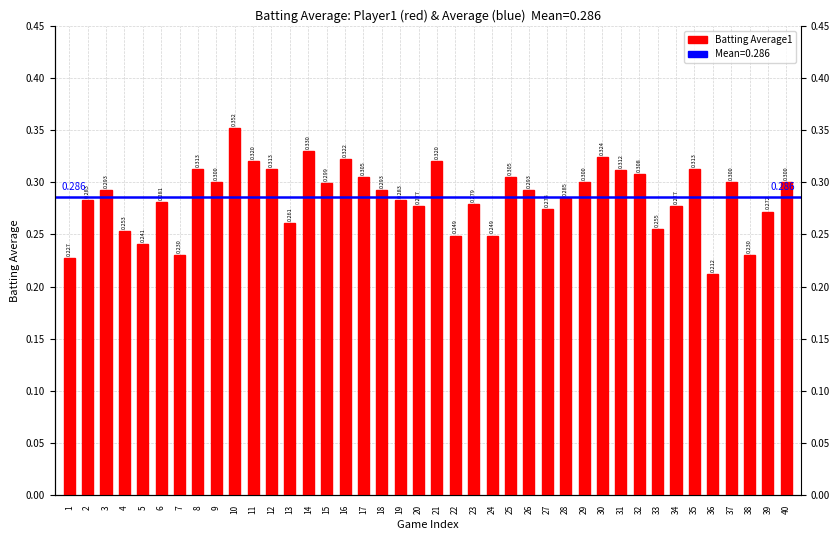

Does the chart contain stacked bars?

No